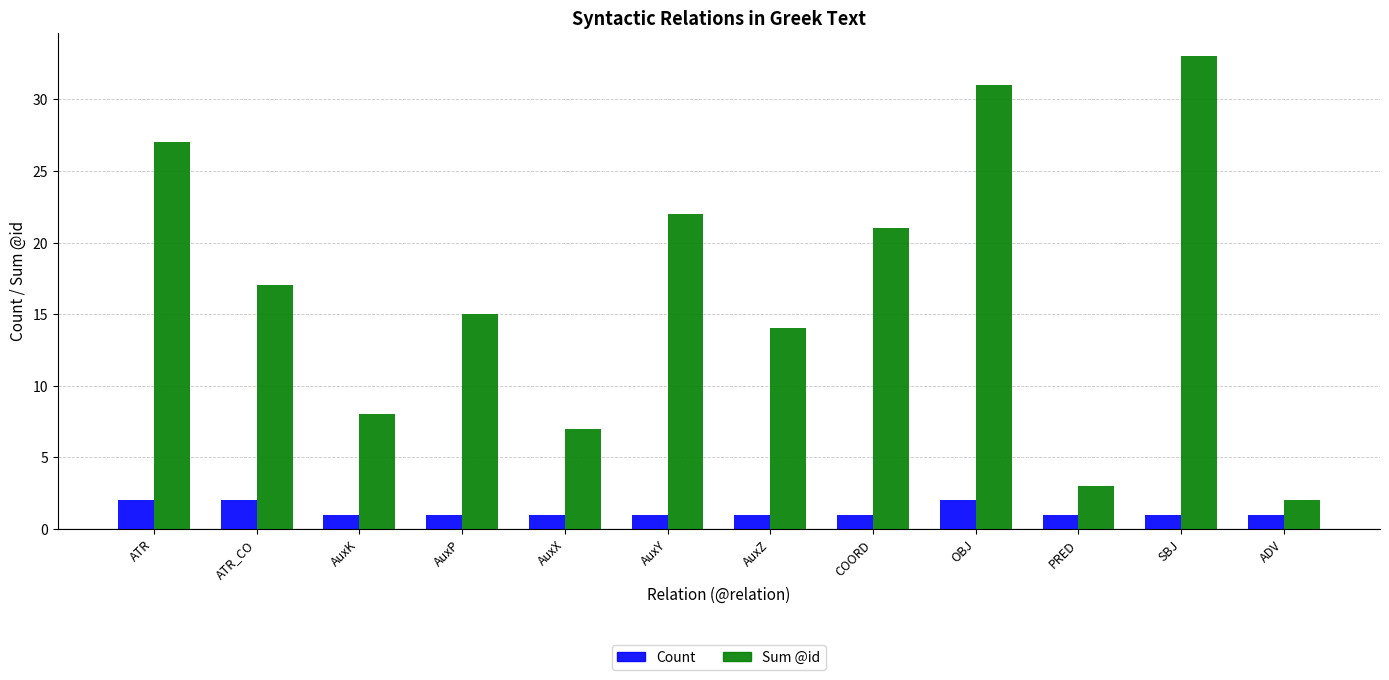

What is the total value across all series at AuxX?

8